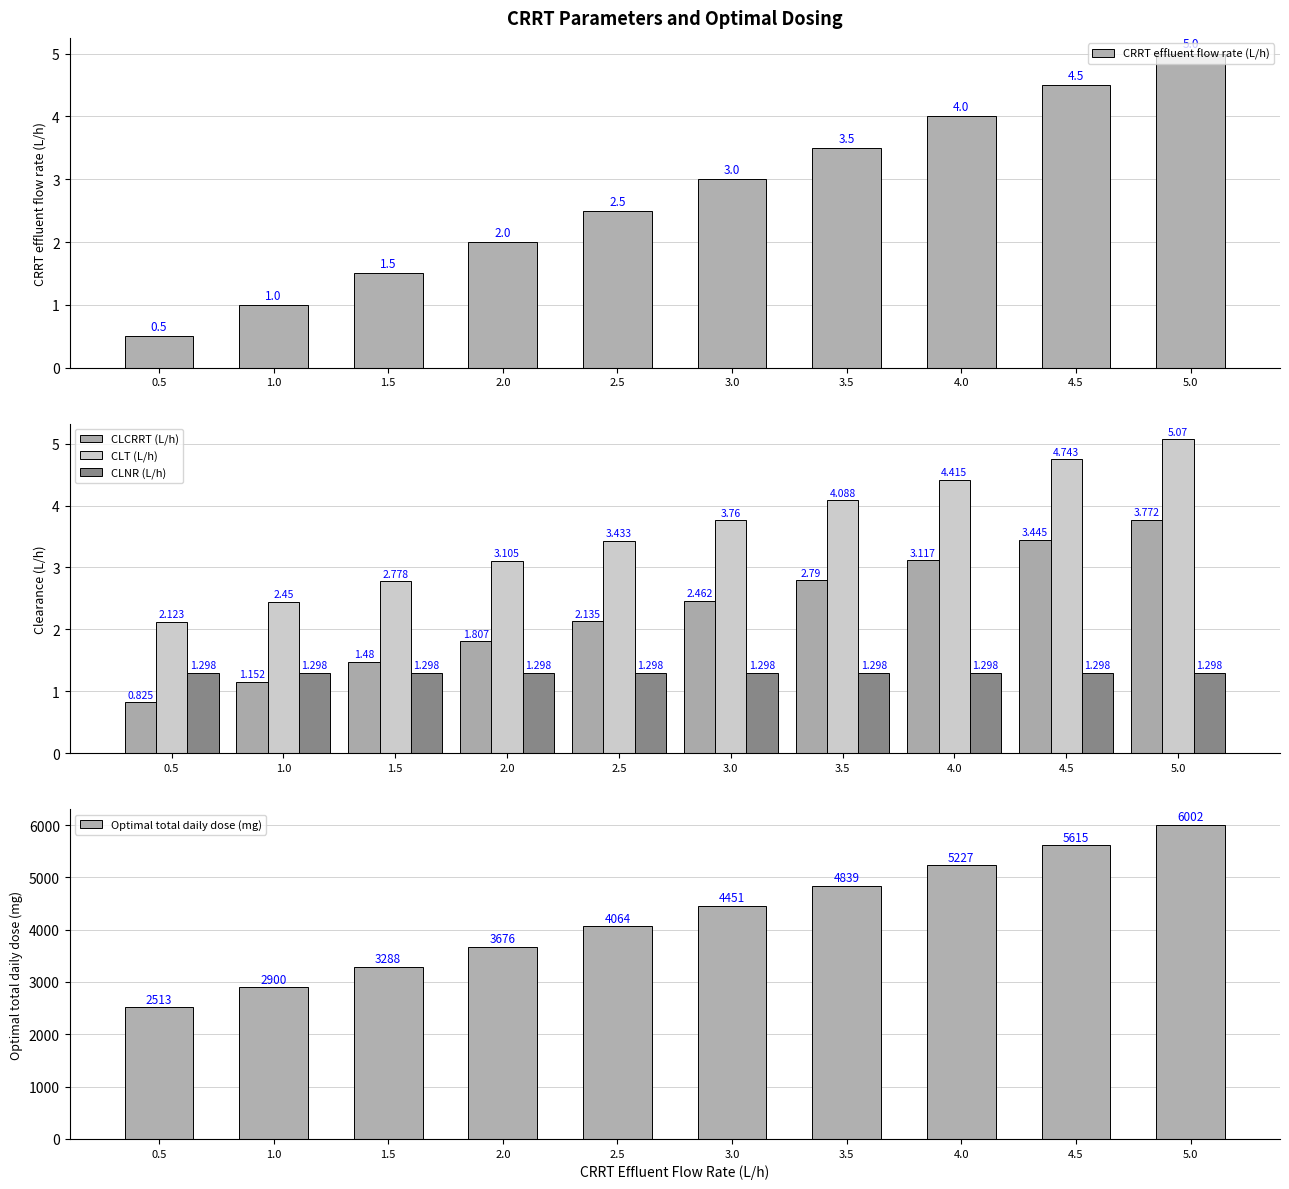

What is the total value across all series at 4.5?

5629.1